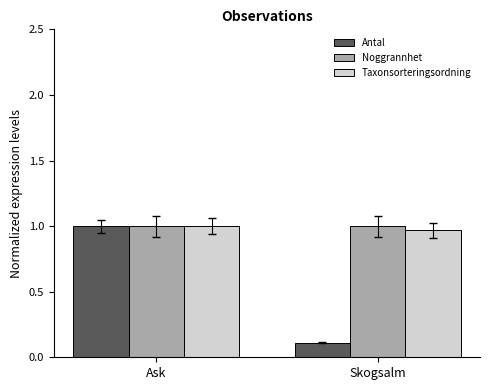

Which category has the lowest value across all series?

Skogsalm